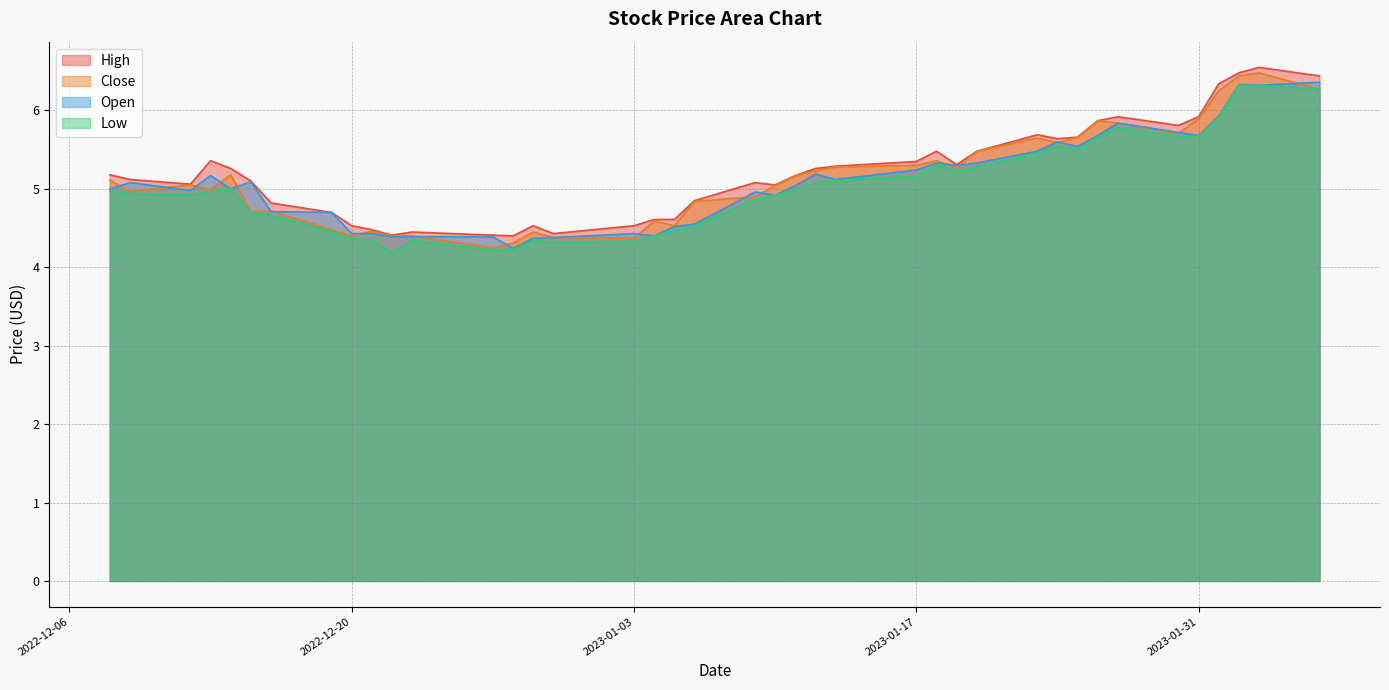

List the labels in order of Close value, smallest first.

2022-12-27, 2022-12-28, 2023-01-03, 2022-12-30, 2022-12-20, 2022-12-22, 2022-12-23, 2022-12-29, 2022-12-21, 2022-12-19, 2023-01-05, 2023-01-04, 2022-12-15, 2022-12-16, 2023-01-06, 2023-01-09, 2022-12-09, 2022-12-13, 2023-01-10, 2022-12-12, 2022-12-08, 2023-01-11, 2022-12-14, 2023-01-12, 2023-01-19, 2023-01-13, 2023-01-17, 2023-01-18, 2023-01-20, 2023-01-24, 2023-01-23, 2023-01-25, 2023-01-30, 2023-01-27, 2023-01-26, 2023-01-31, 2023-02-01, 2023-02-06, 2023-02-02, 2023-02-03